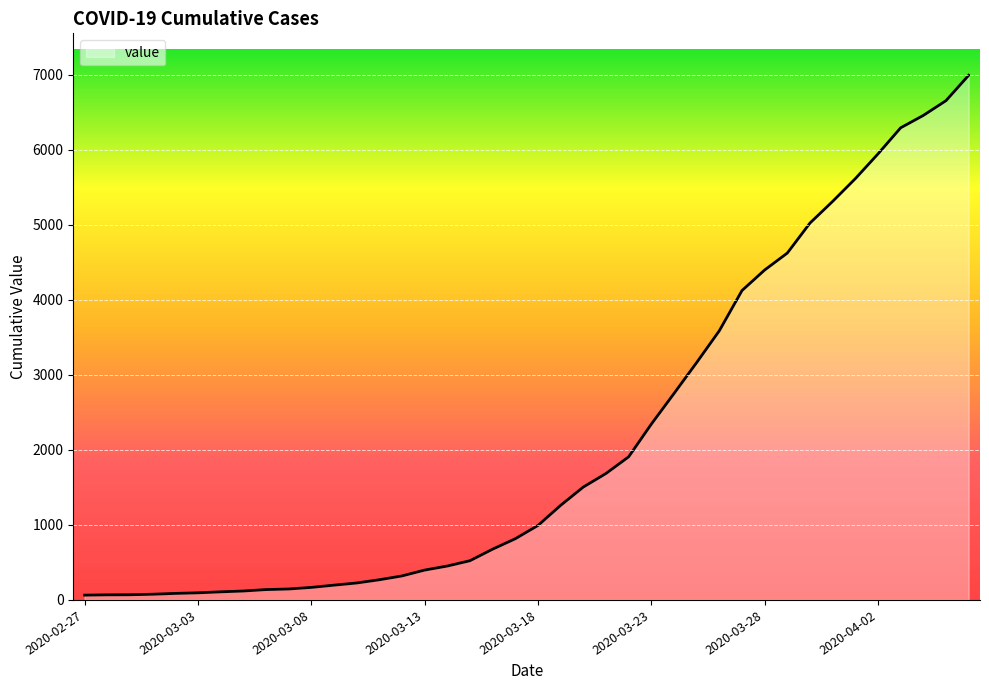

What is the smallest value displayed?

64